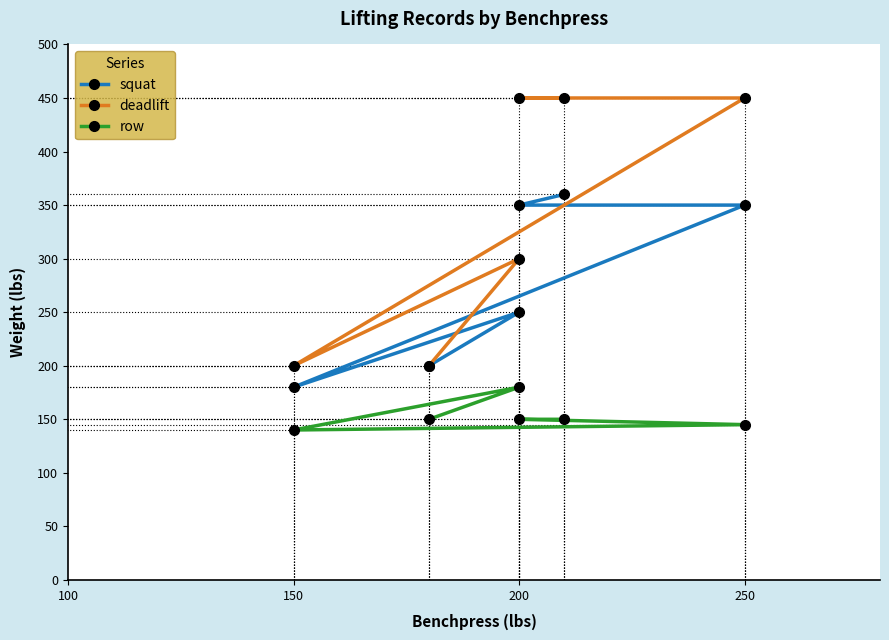

What is the minimum value shown in the chart?

140